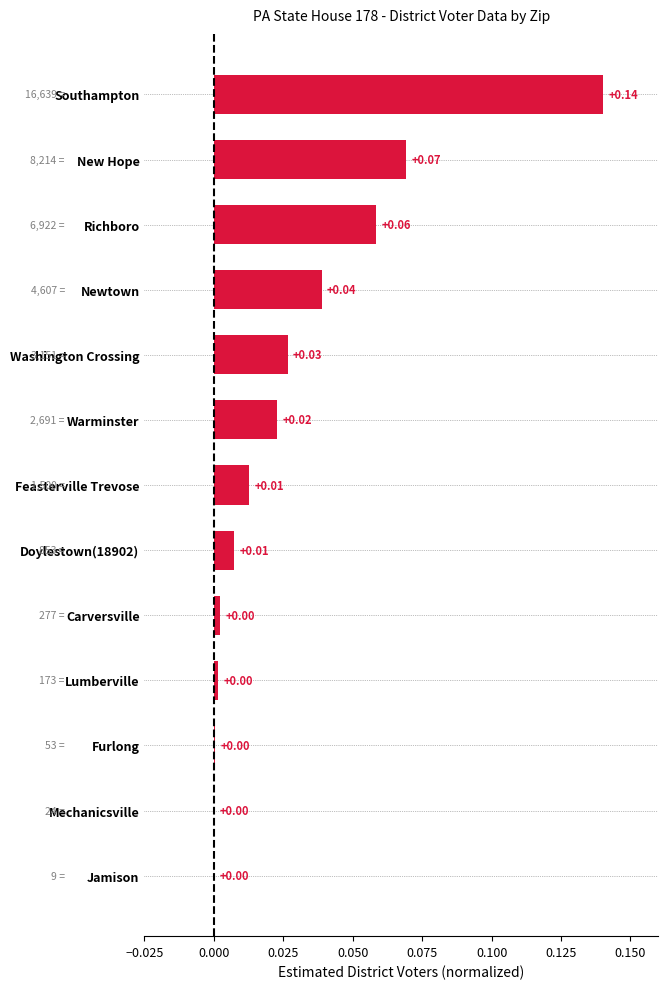

What is the sum of all values?

0.4